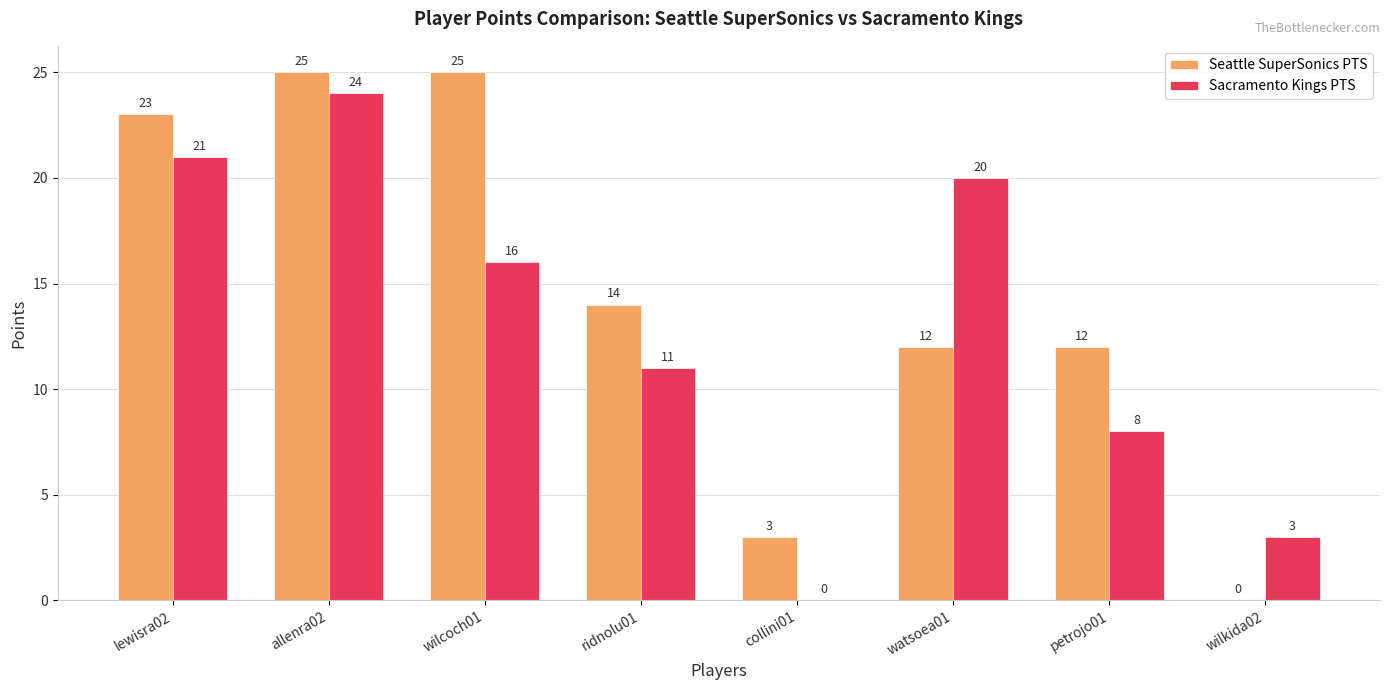

True or false: Sacramento Kings PTS has a value of 11 at petrojo01.

False